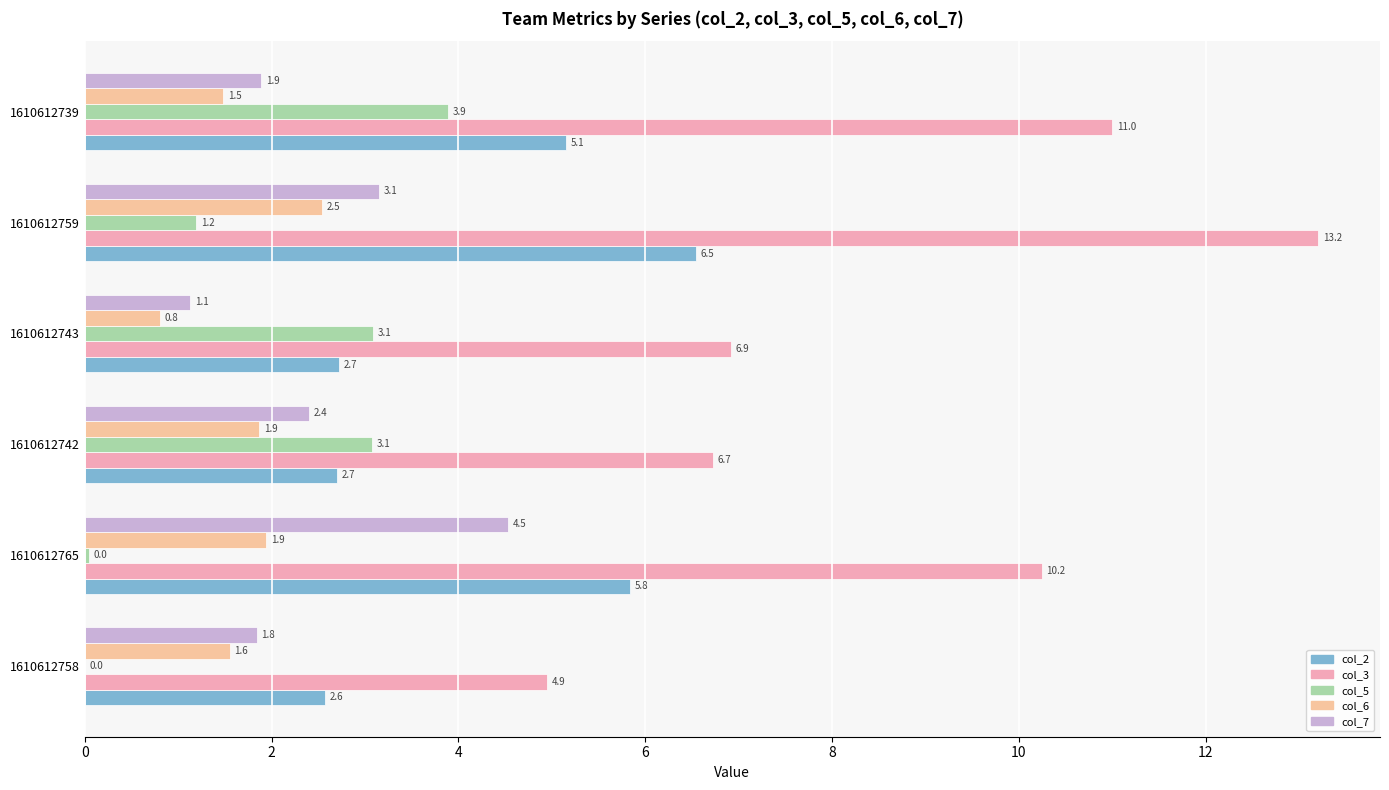

At which category is the sum across all series the highest?

1610612759